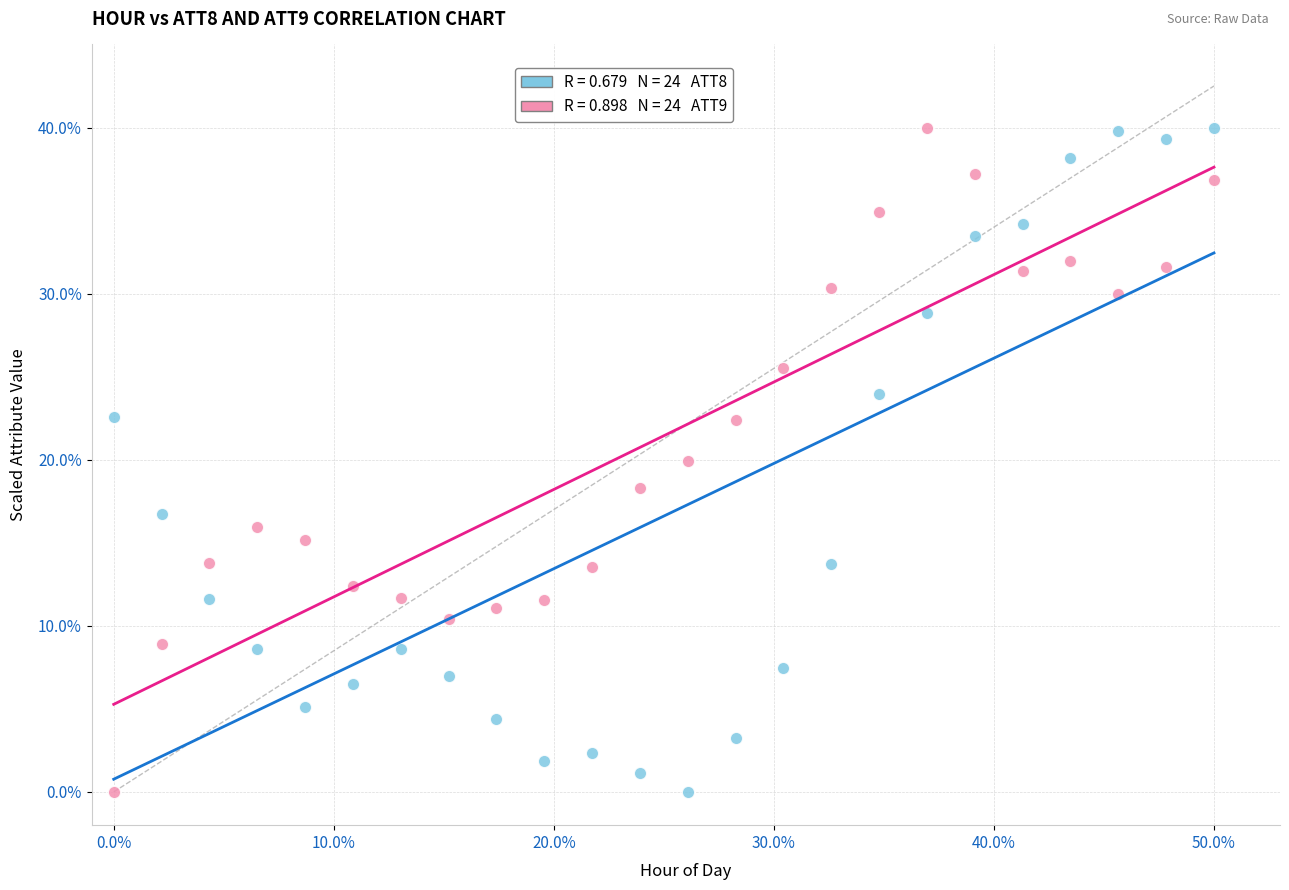

Across all data points, what is the range of Y values (max minus min)?

40.0